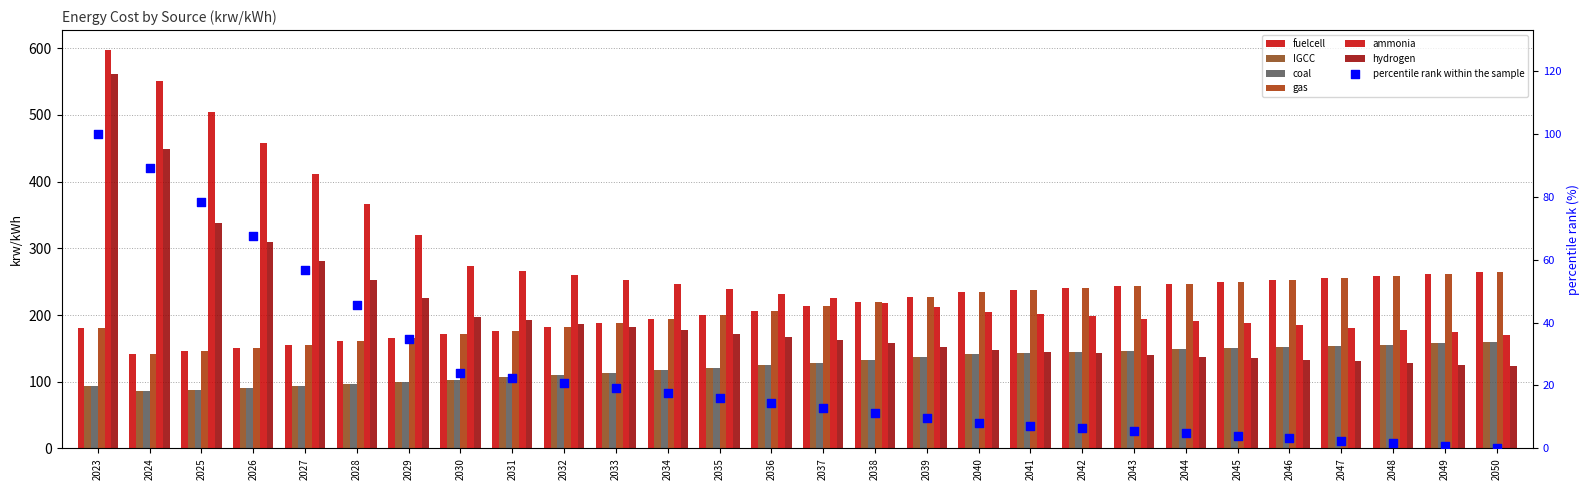

What is the total value across all series at 2034?

1045.2